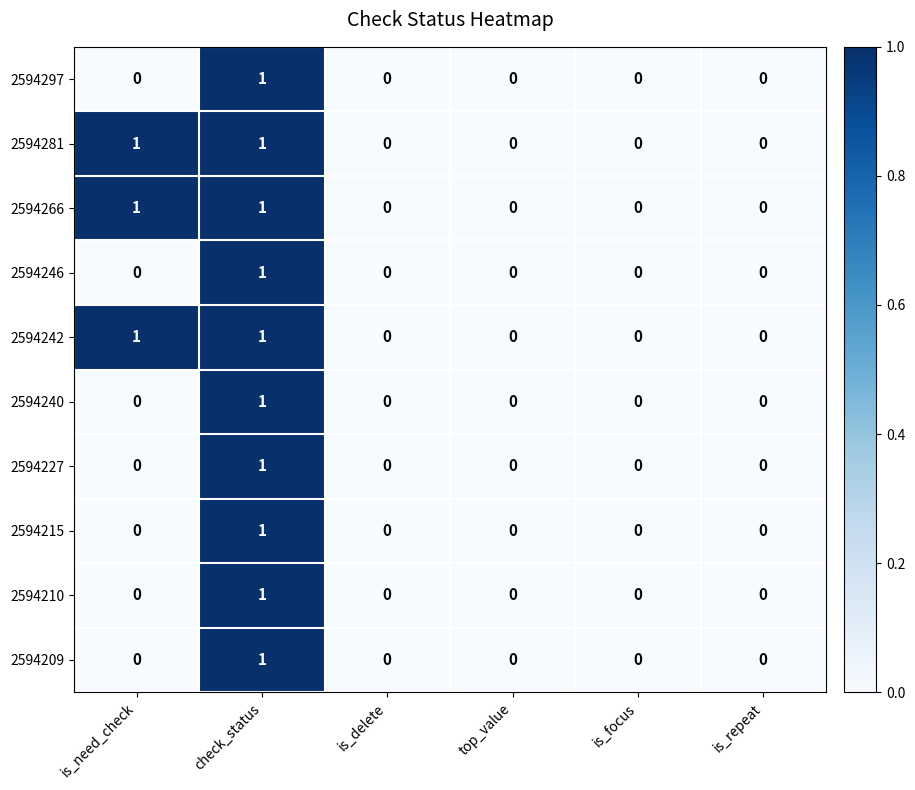

At which label does 2594209 reach its peak?

check_status